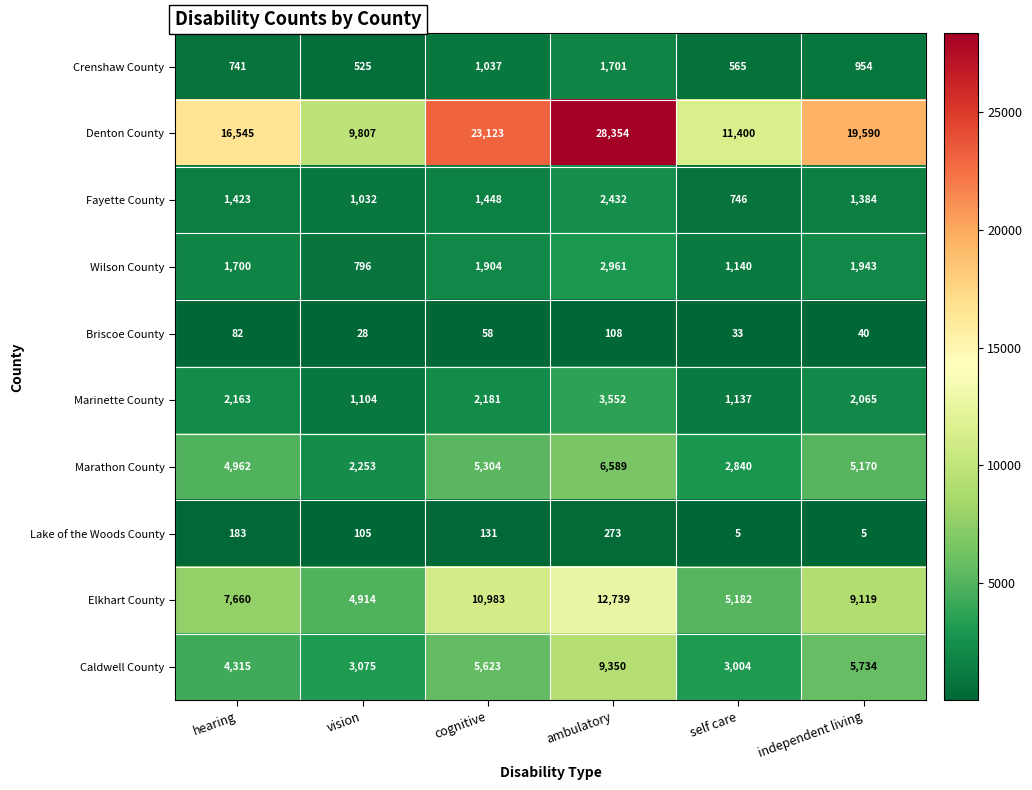

What is the total value across all series at ambulatory?

68059